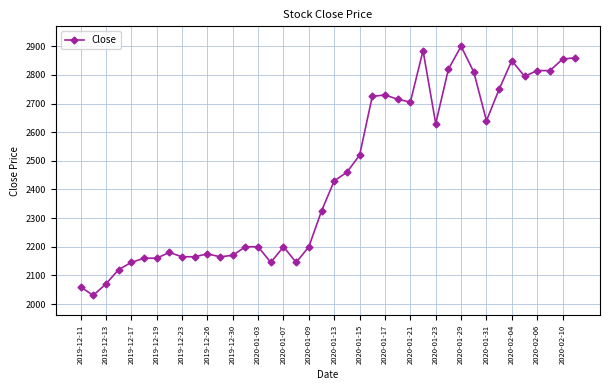

How many series are shown in this chart?

1